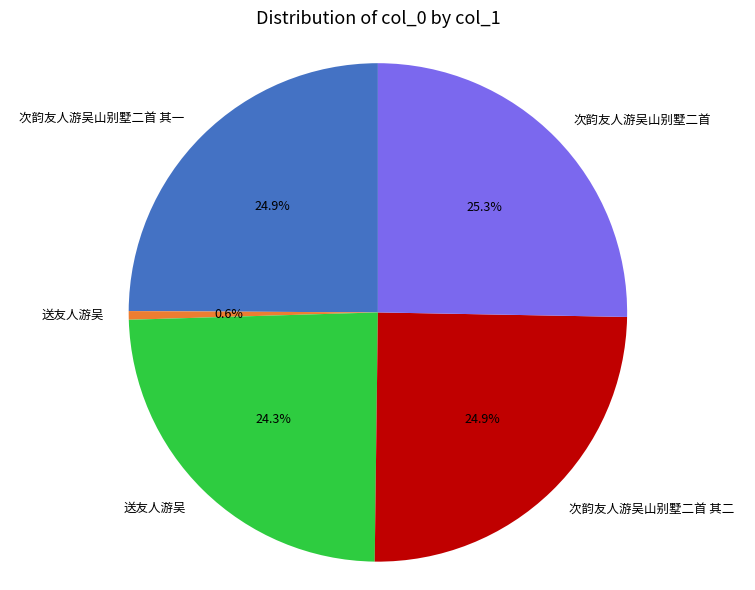

Does any single category account for the majority?

No